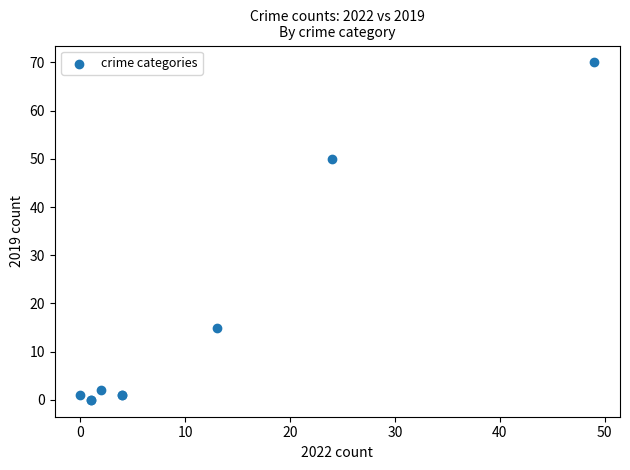

What Y value in the scatter plot is closest to 35?

50